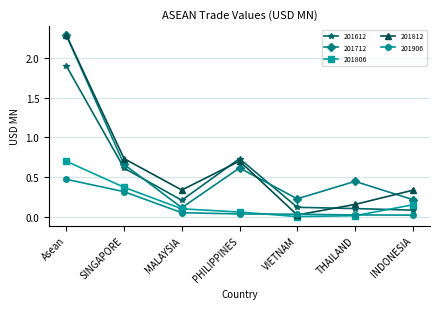

The 201712 series shows 0.4 at VIETNAM. True or false?

False